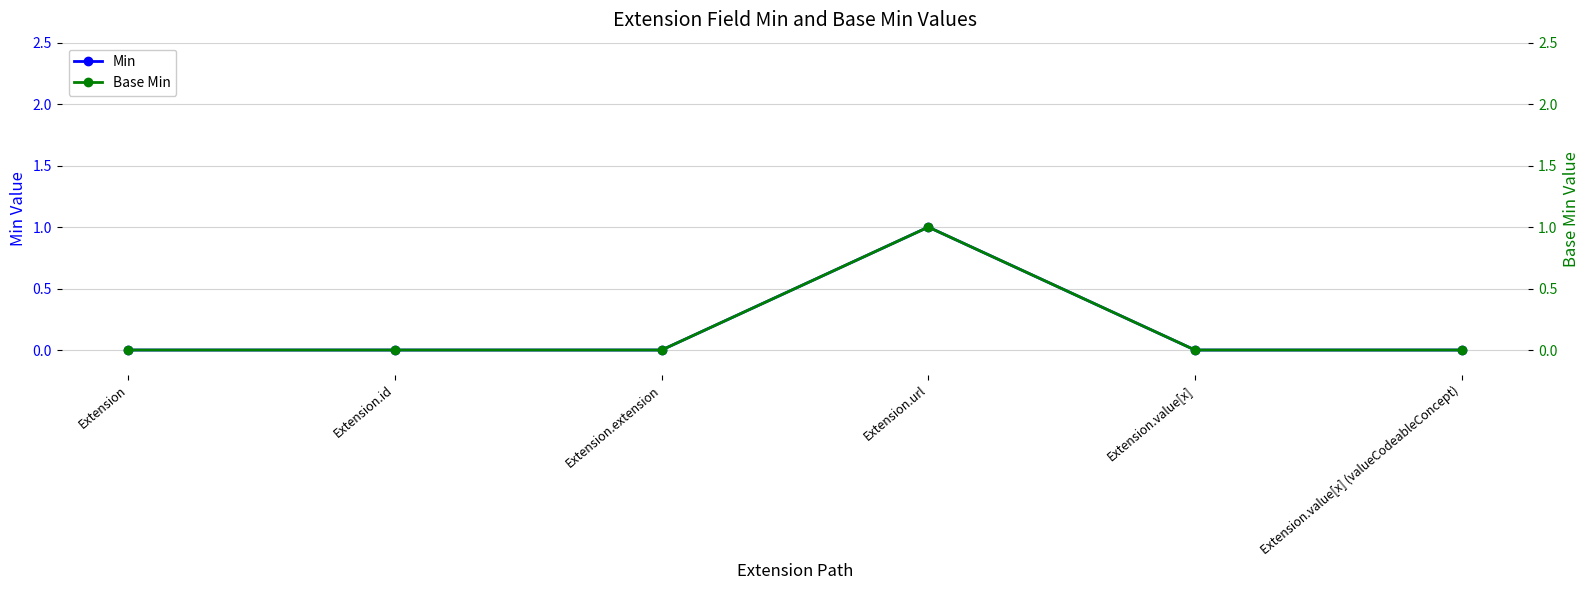

True or false: Min has a value of 1 at Extension.url.

False